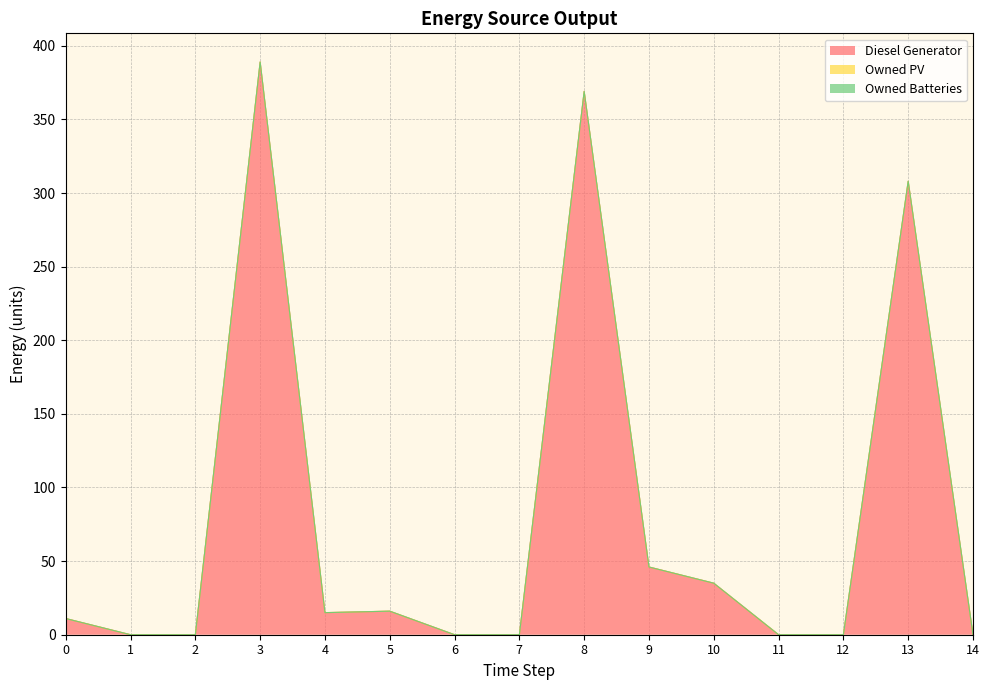

What is the total value across all series at 8?

369